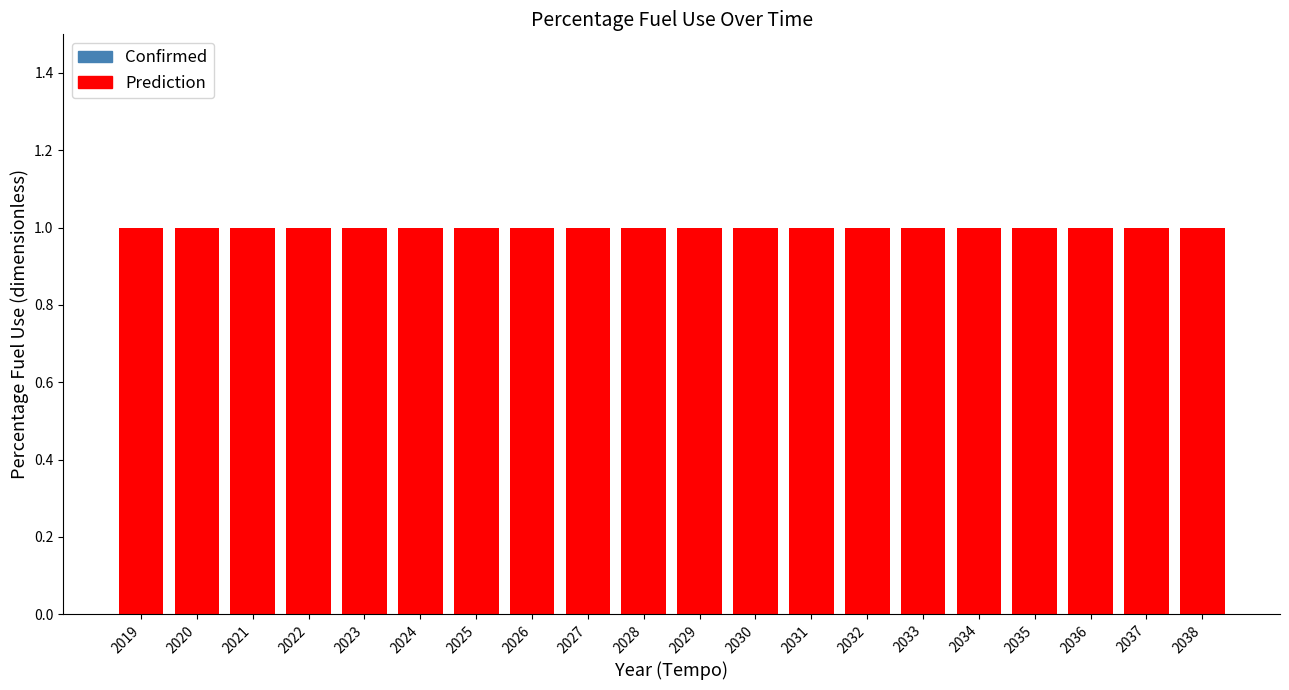

At which category is the sum across all series the highest?

2019